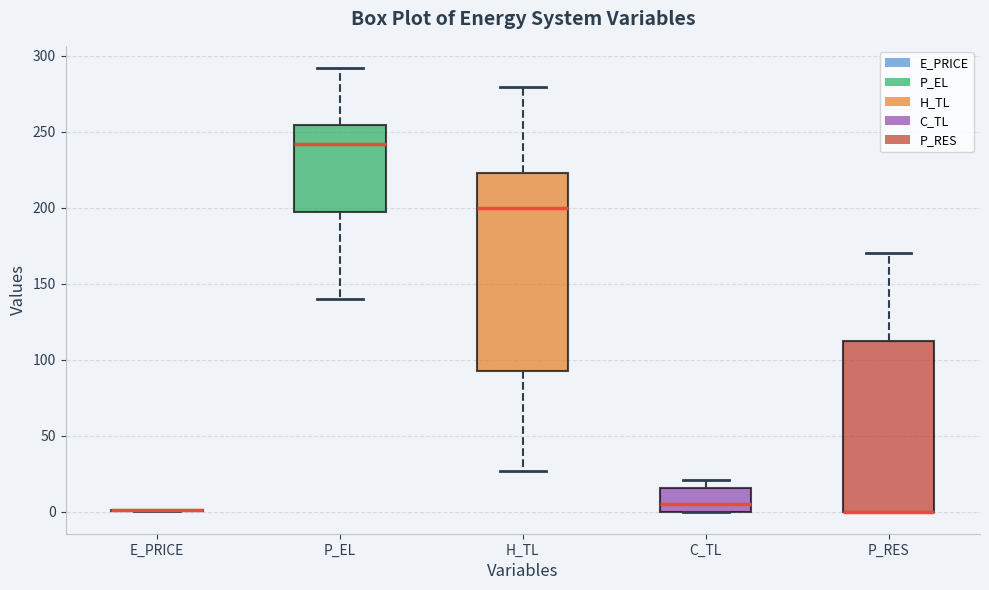

Where does the upper whisker of the box for P_EL end on the y-axis? The values are not printed on the chart, so give them approximately, as read against the axis.

290